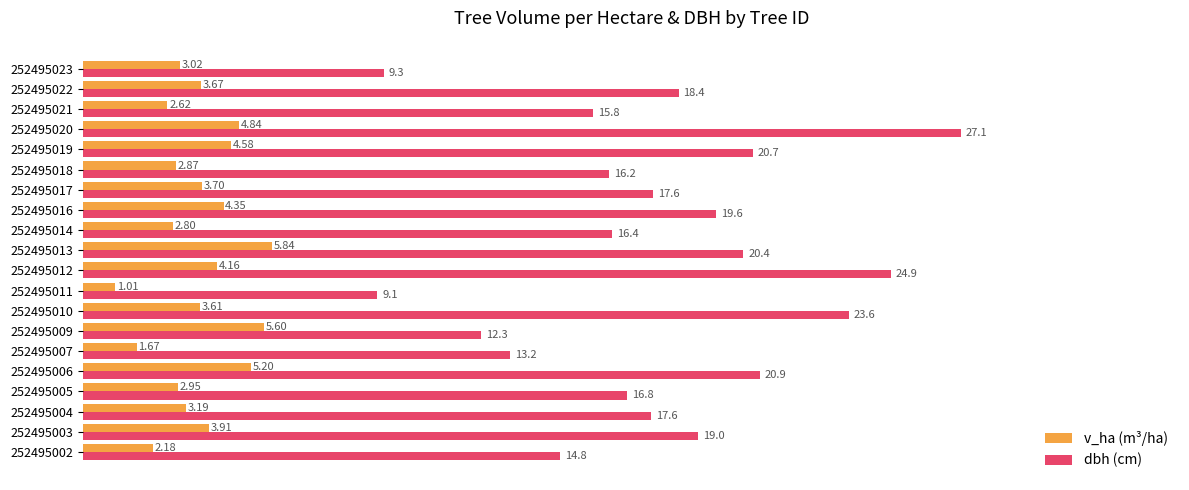

Which series has the largest total across all categories?

dbh (cm)